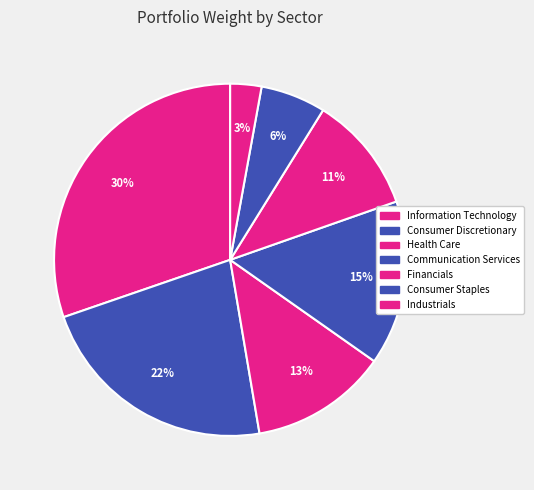

How many slices are in this pie chart?

7